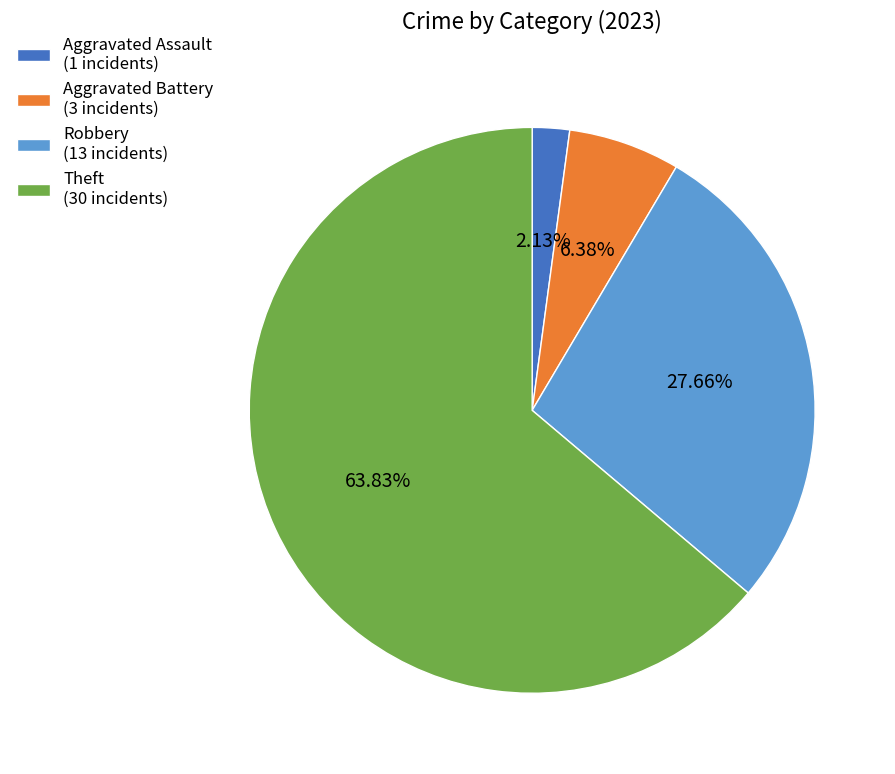

Between Theft (30 incidents) and Robbery (13 incidents), which is larger?

Theft (30 incidents)